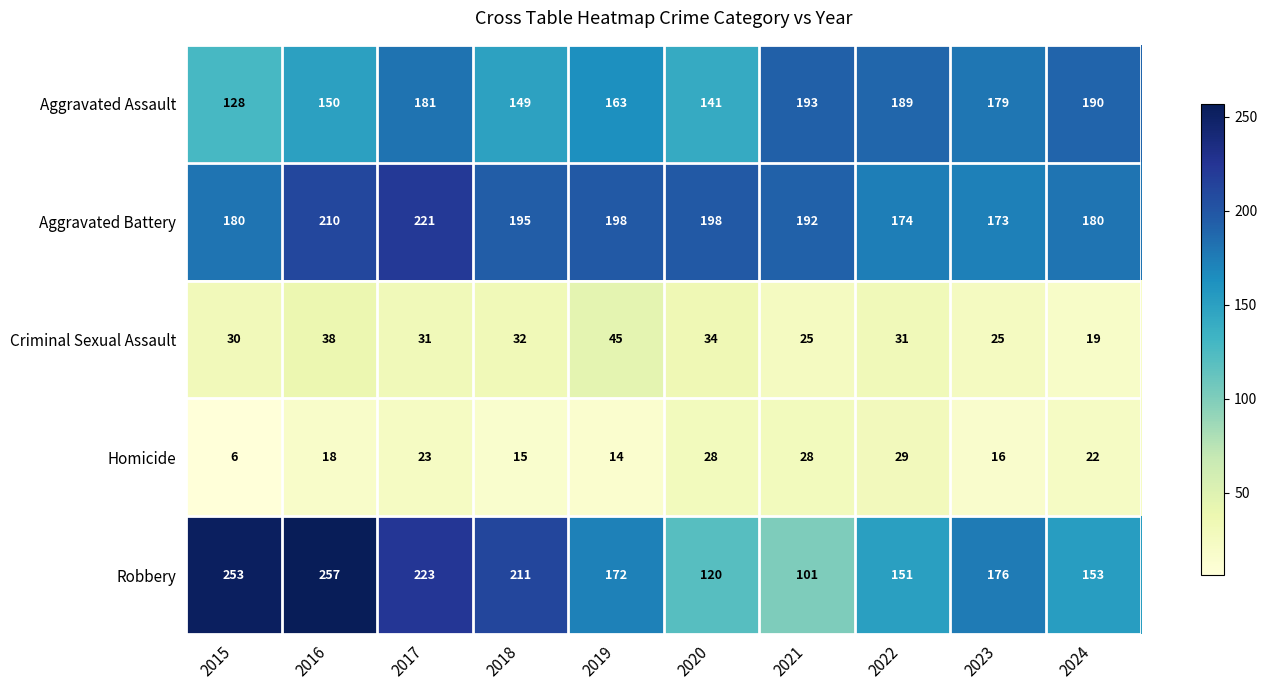

How many series are shown in this chart?

5